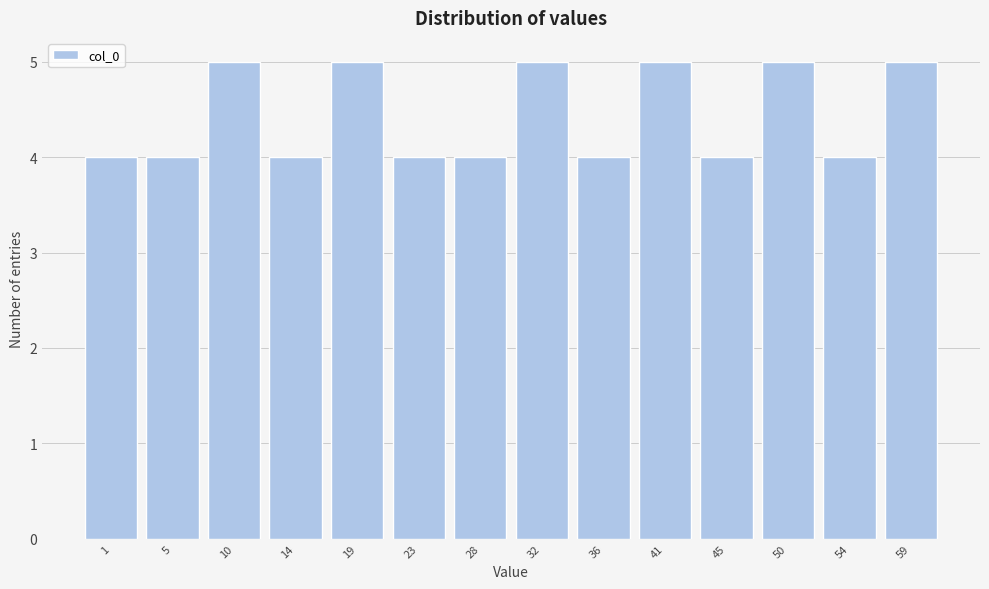

Reading left to right, transcribe all the data shown in this chart.

1=4	5=4	10=5	14=4	19=5	23=4	28=4	32=5	36=4	41=5	45=4	50=5	54=4	59=5